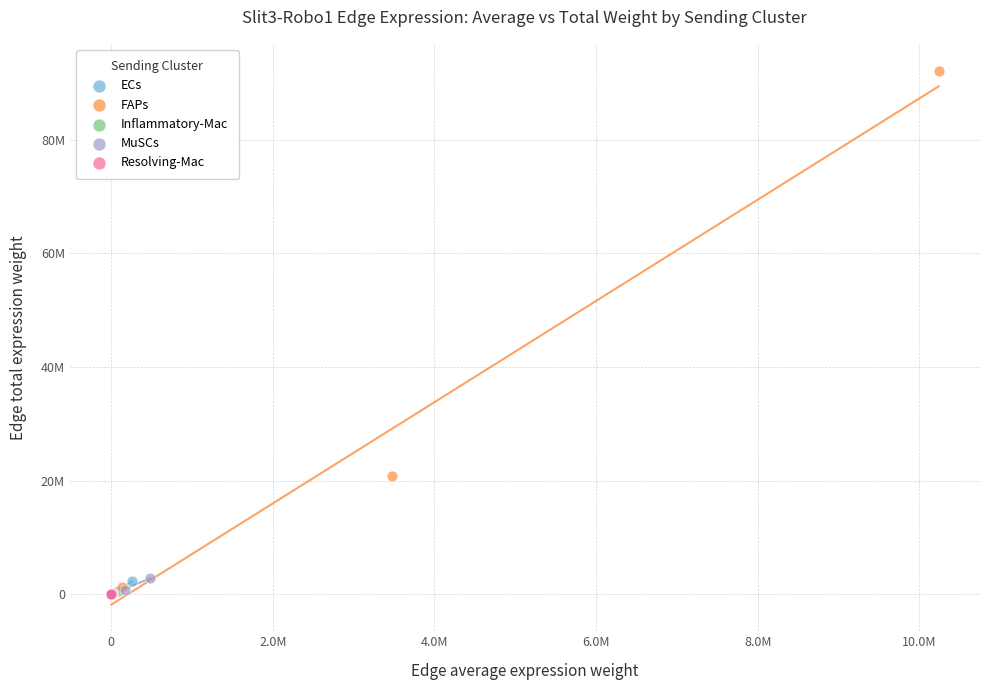

What are all the series names shown in the legend?

ECs, FAPs, Inflammatory-Mac, MuSCs, Resolving-Mac